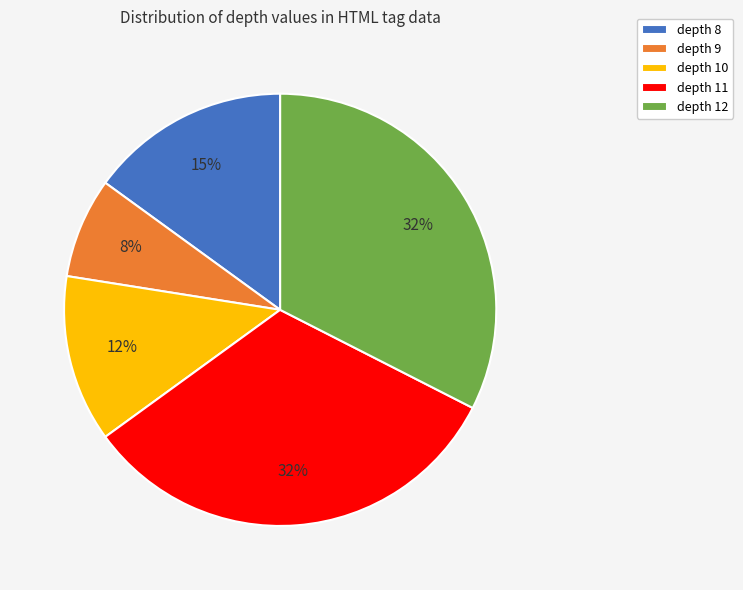

To the nearest percent, what portion does depth 9 represent?

8%